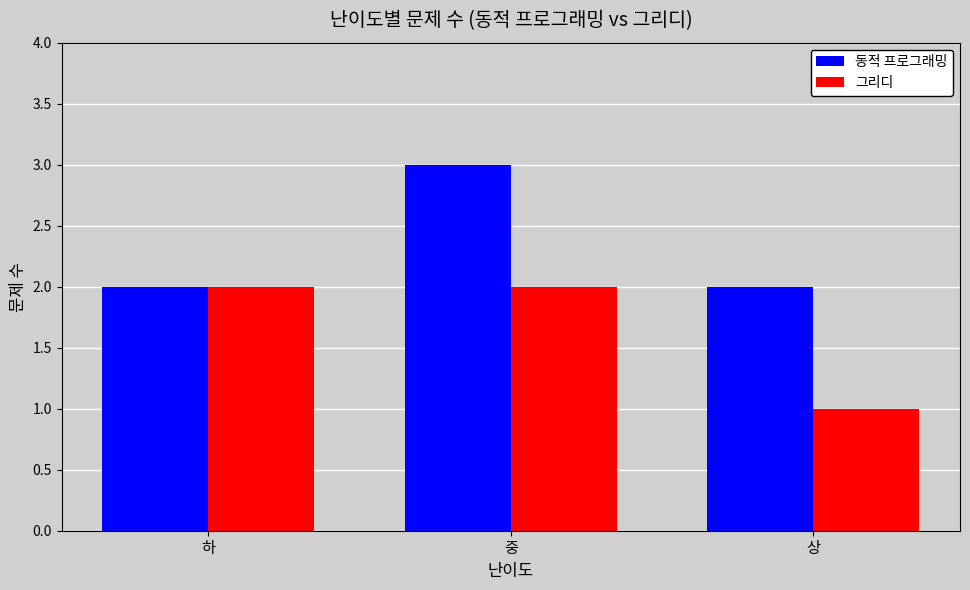

At how many categories does at least one series exceed 1?

3